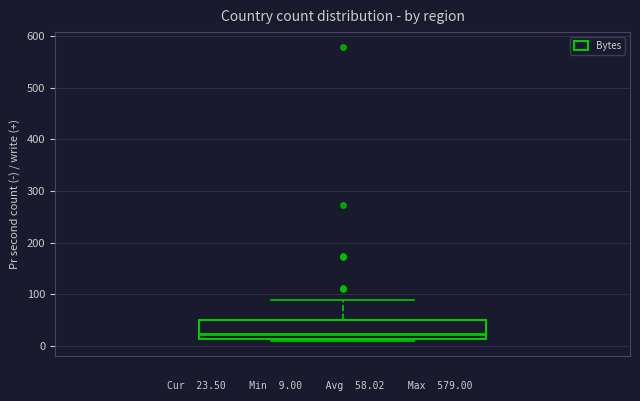

Where is the upper edge of the box on the y-axis? The values are not printed on the chart, so give them approximately, as read against the axis.

50